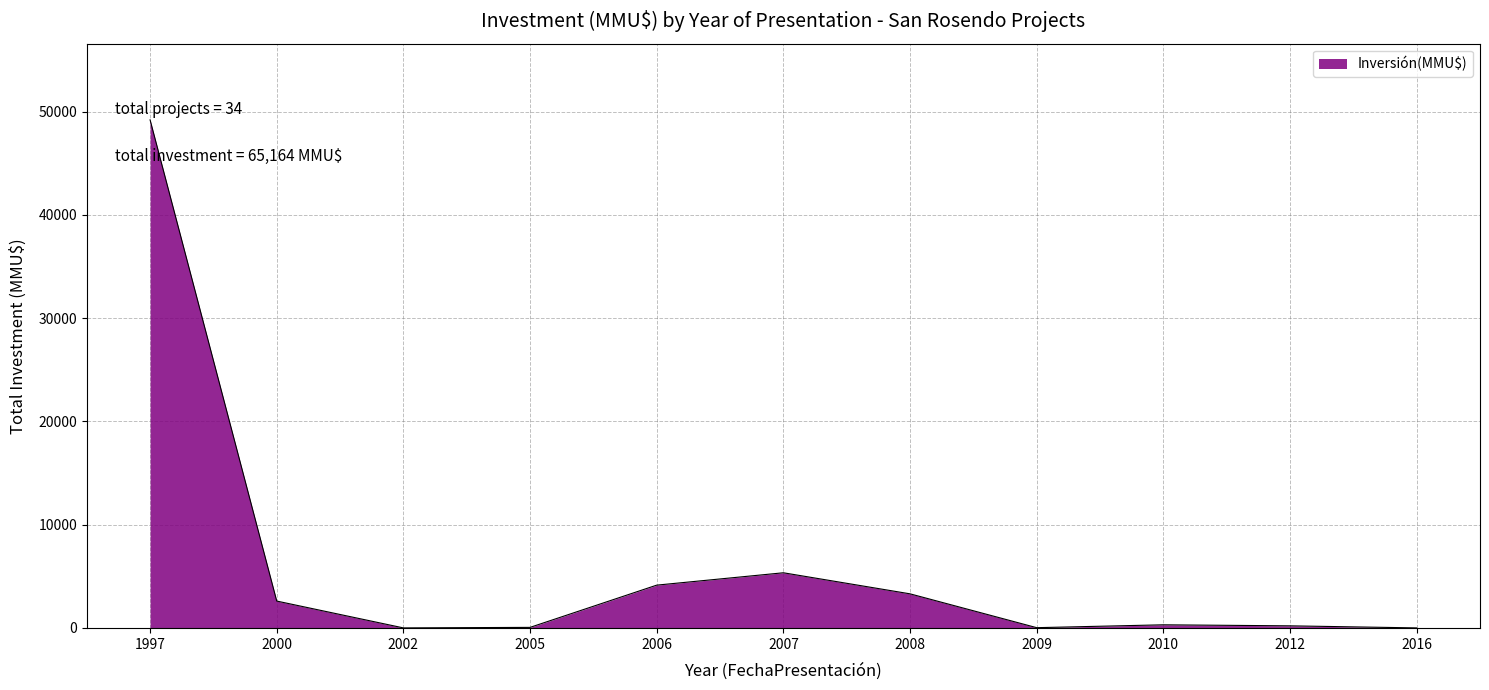

Where is the data nearest to the value 24605?

2007